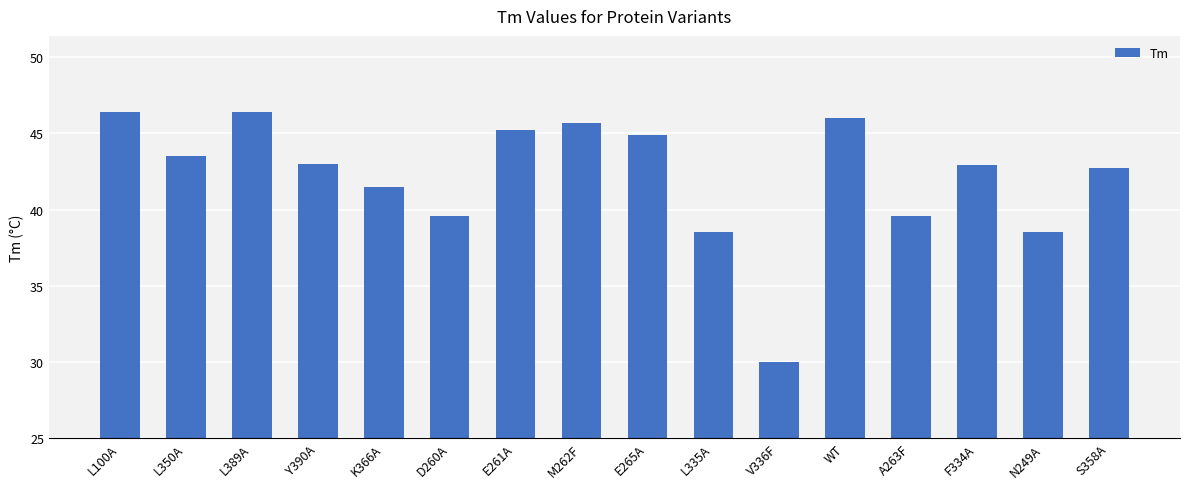

The value at L100A is 46.4. True or false?

True